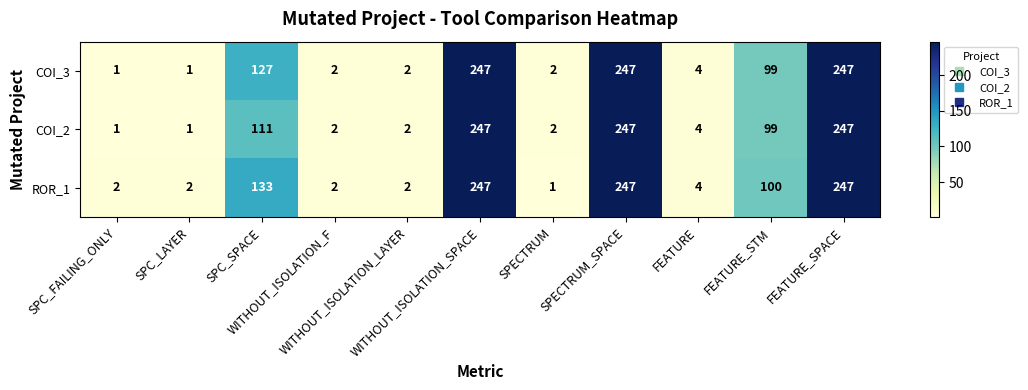

What is the total value across all series at SPECTRUM_SPACE?

741